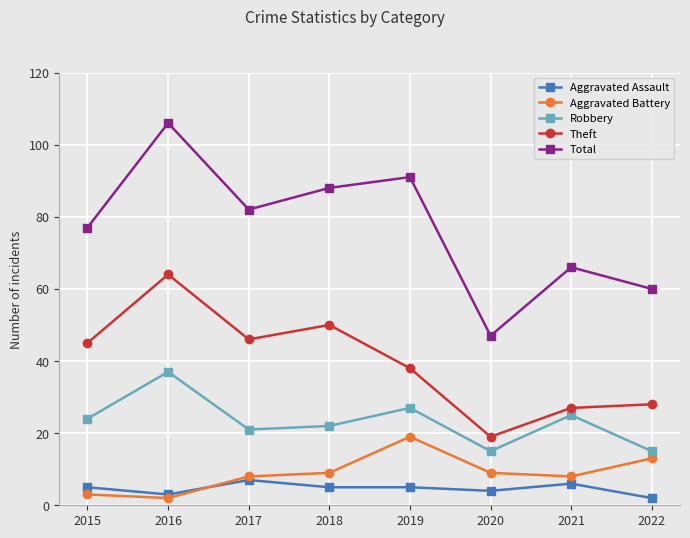

Which series changed the most between 2018 and 2019?

Theft